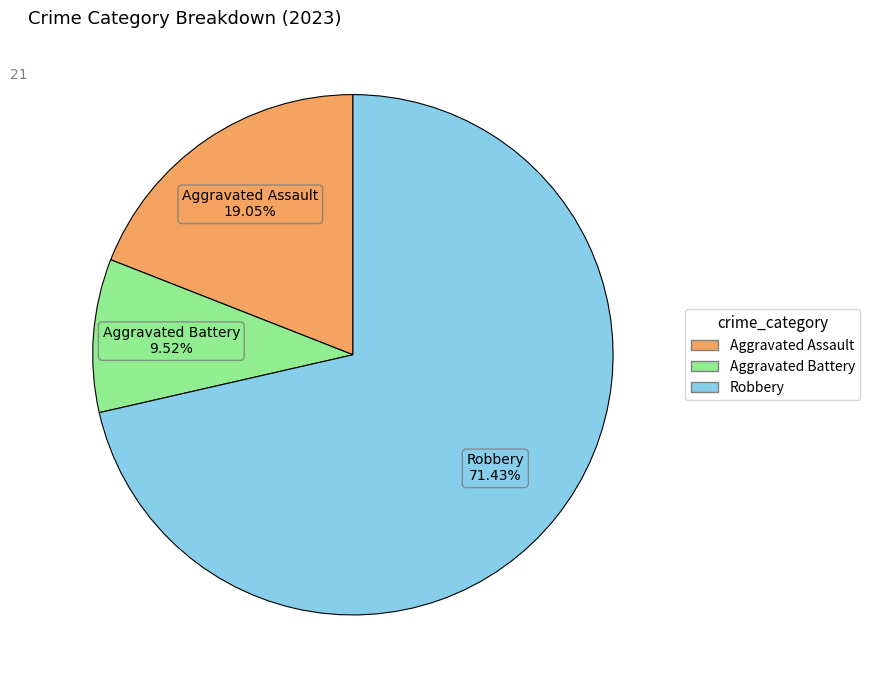

Does any single category account for the majority?

Yes